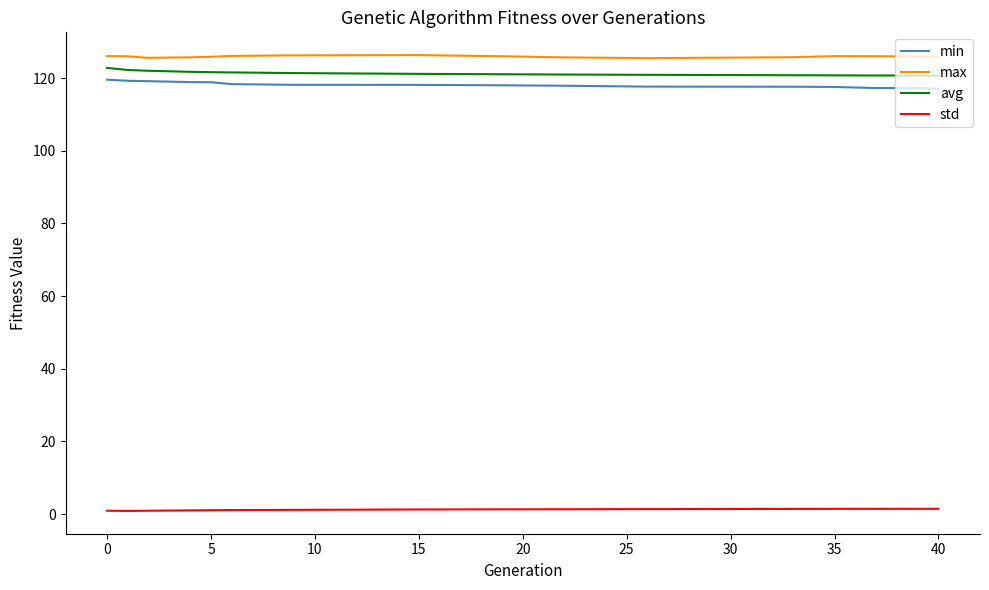

True or false: std and avg intersect in this chart.

False